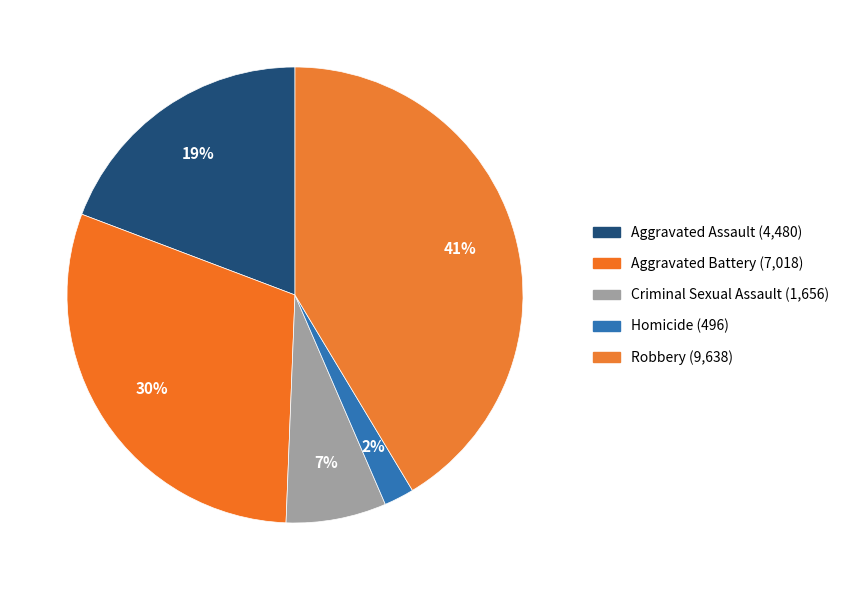

What is the largest slice in the pie chart?

Robbery